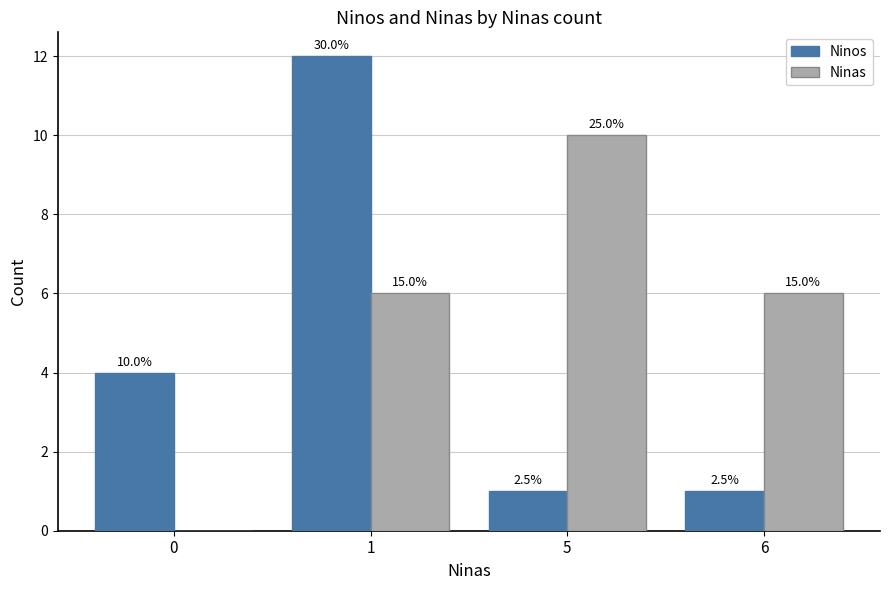

How many groups of bars are there?

4